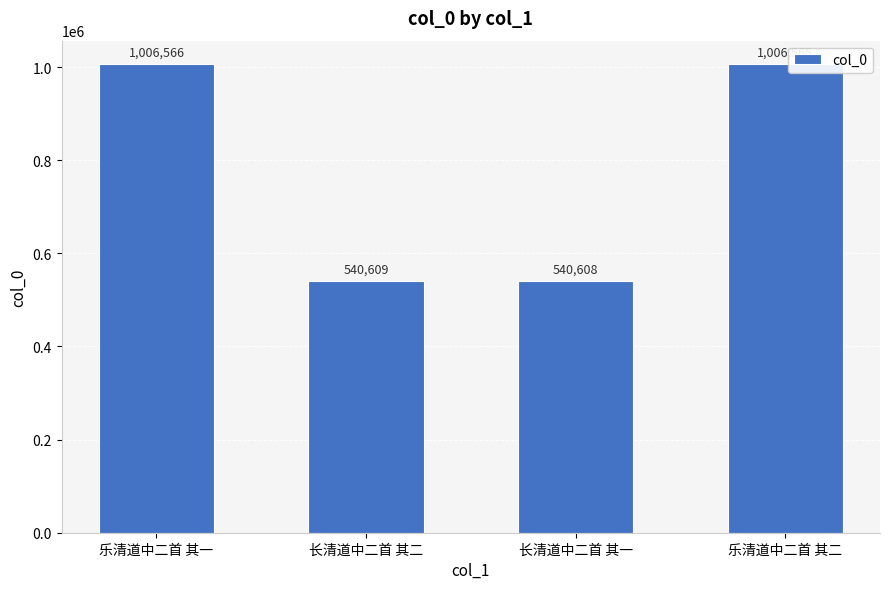

What is the label of the 1st bar from the right?

乐清道中二首 其二